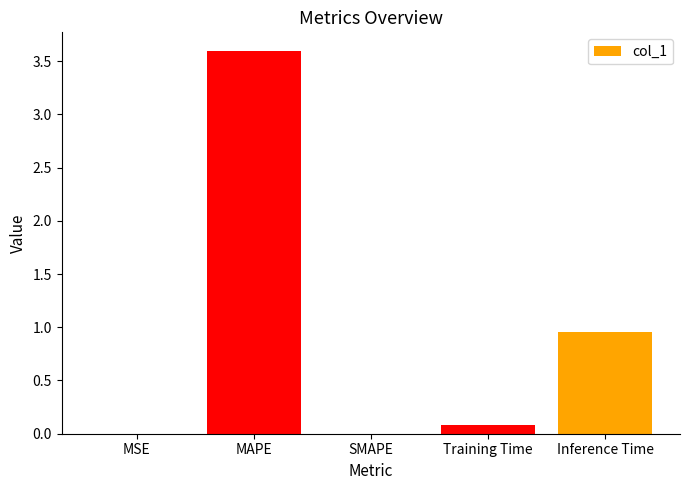

At which label is the value closest to 1?

Inference Time